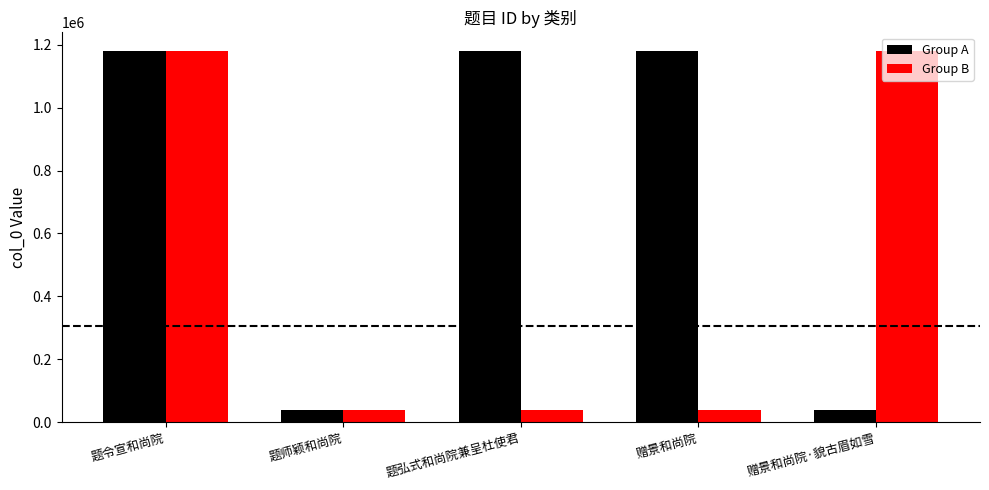

At which category is the sum across all series the highest?

题令宣和尚院